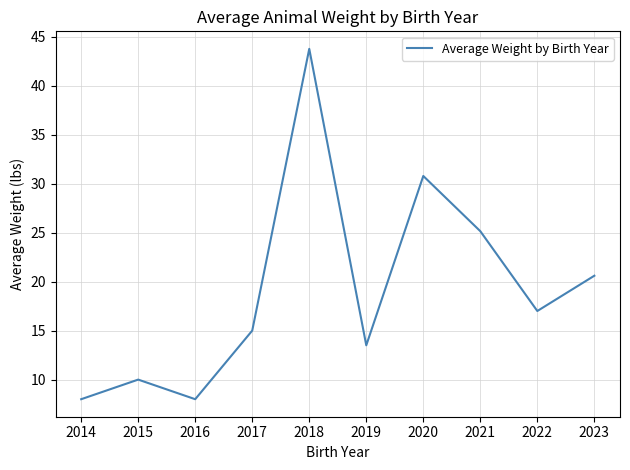

Approximately how many times larger is the value at 2023 compared to 2020?

0.7